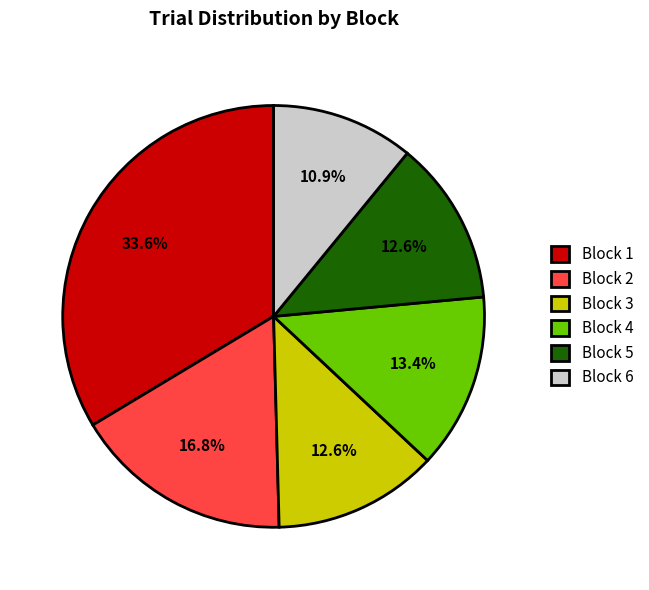

Which category has the biggest portion of the pie?

Block 1